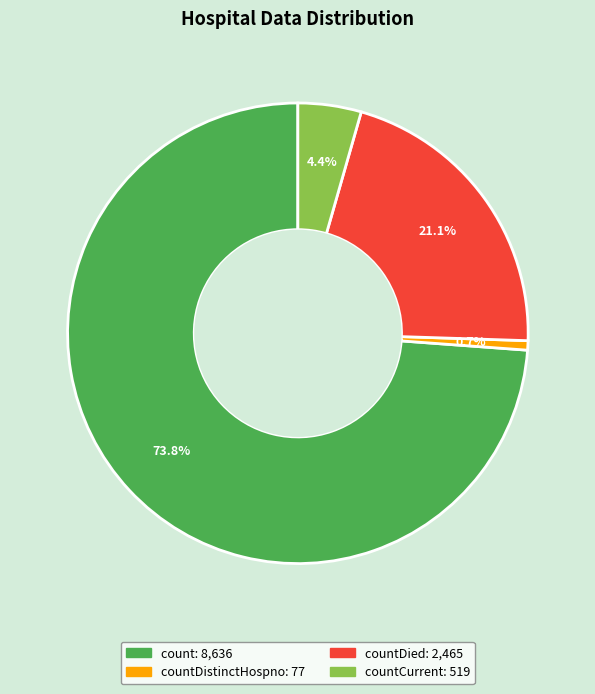

Is there any slice that represents more than half of the pie?

Yes